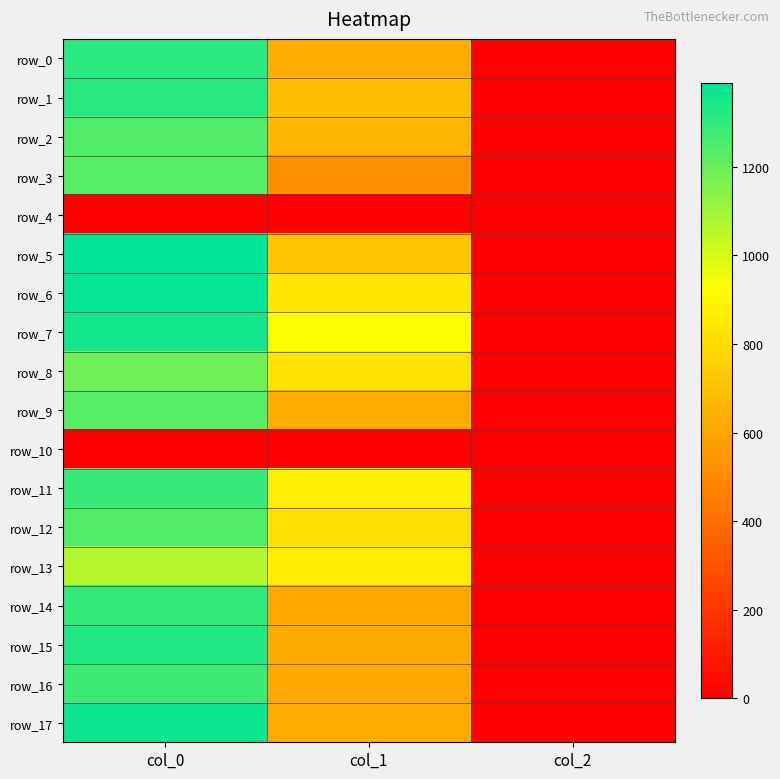

Rank the series by their maximum value, from lowest to highest.

row_4, row_10, row_13, row_8, row_9, row_3, row_12, row_2, row_16, row_11, row_14, row_0, row_1, row_15, row_7, row_17, row_6, row_5